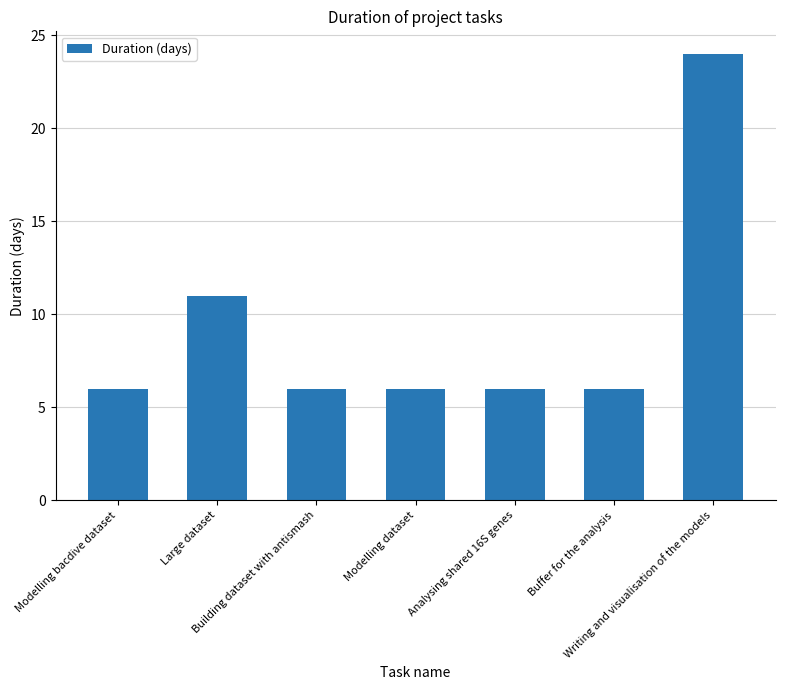

Are the bars grouped side by side (vs. stacked)?

No